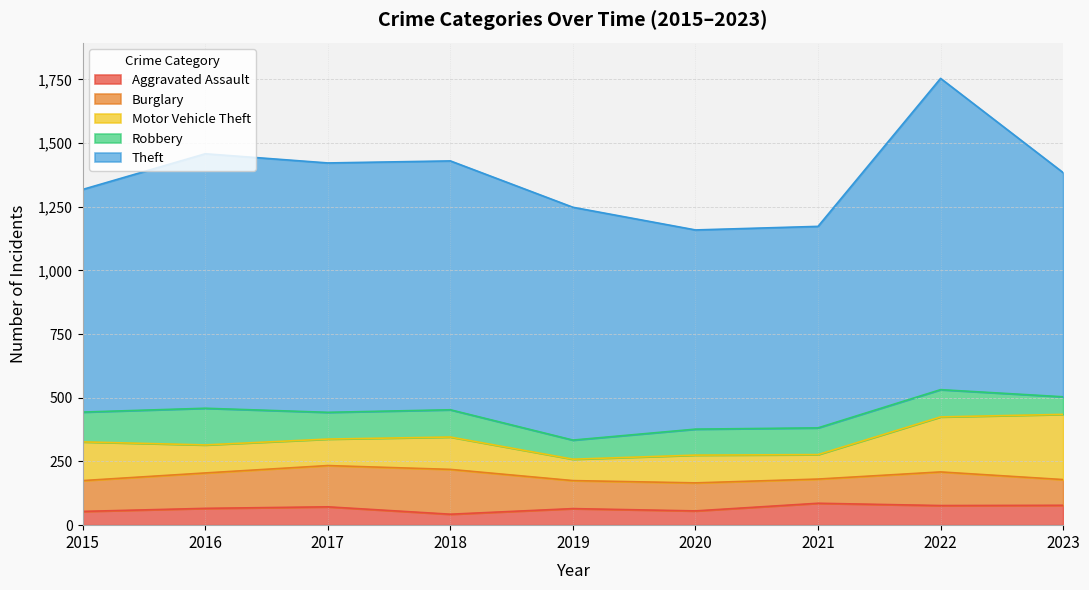

Between 2019 and 2022, which series saw the biggest shift?

Theft